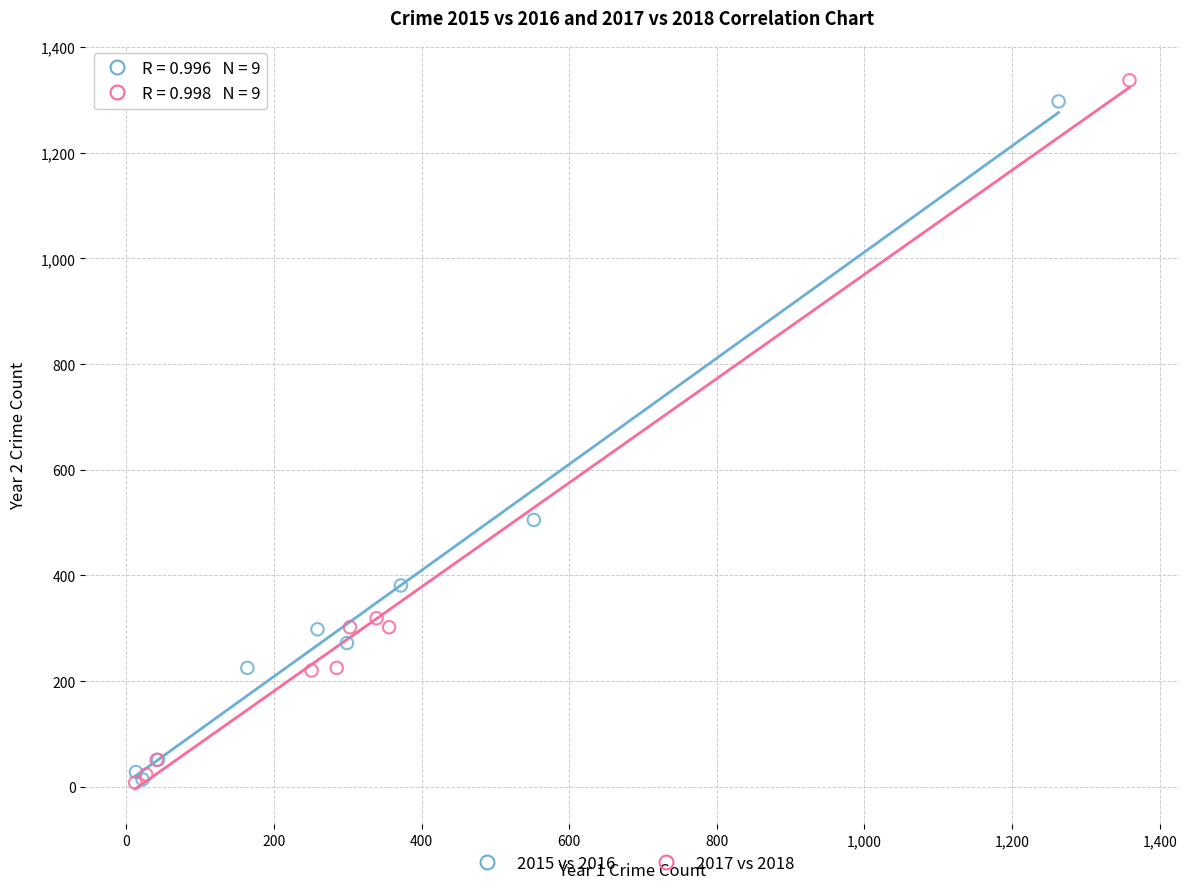

Which series contains the highest Y value?

2017 vs 2018